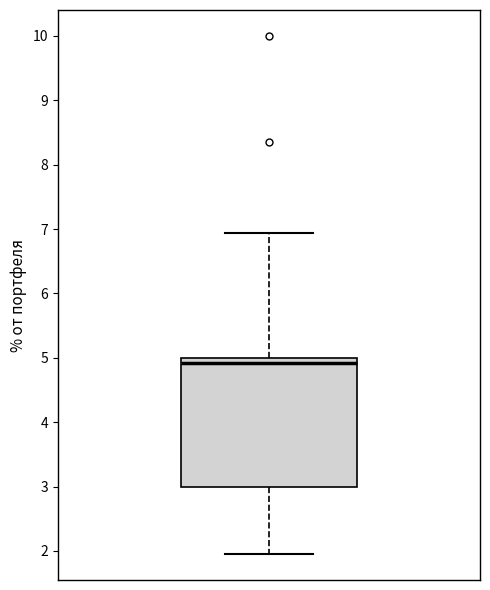

Transcribe this box plot: give where the median line is, the range the box spans, and where the two whiskers end, as read against the y-axis. The values are not printed on the chart, so give them approximately, as read against the axis.

median 4.9, box 3.0 to 5.0, whiskers 2.0 to 6.9